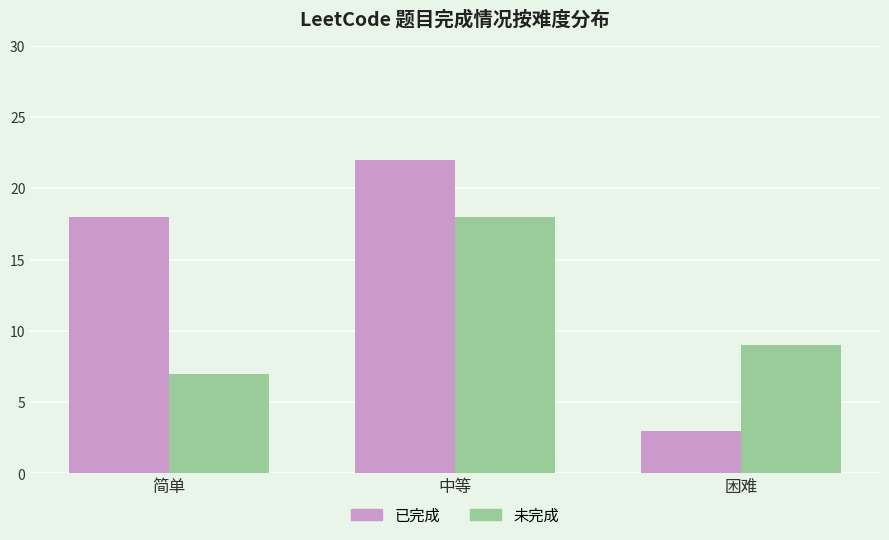

Count the number of categories in the chart.

3